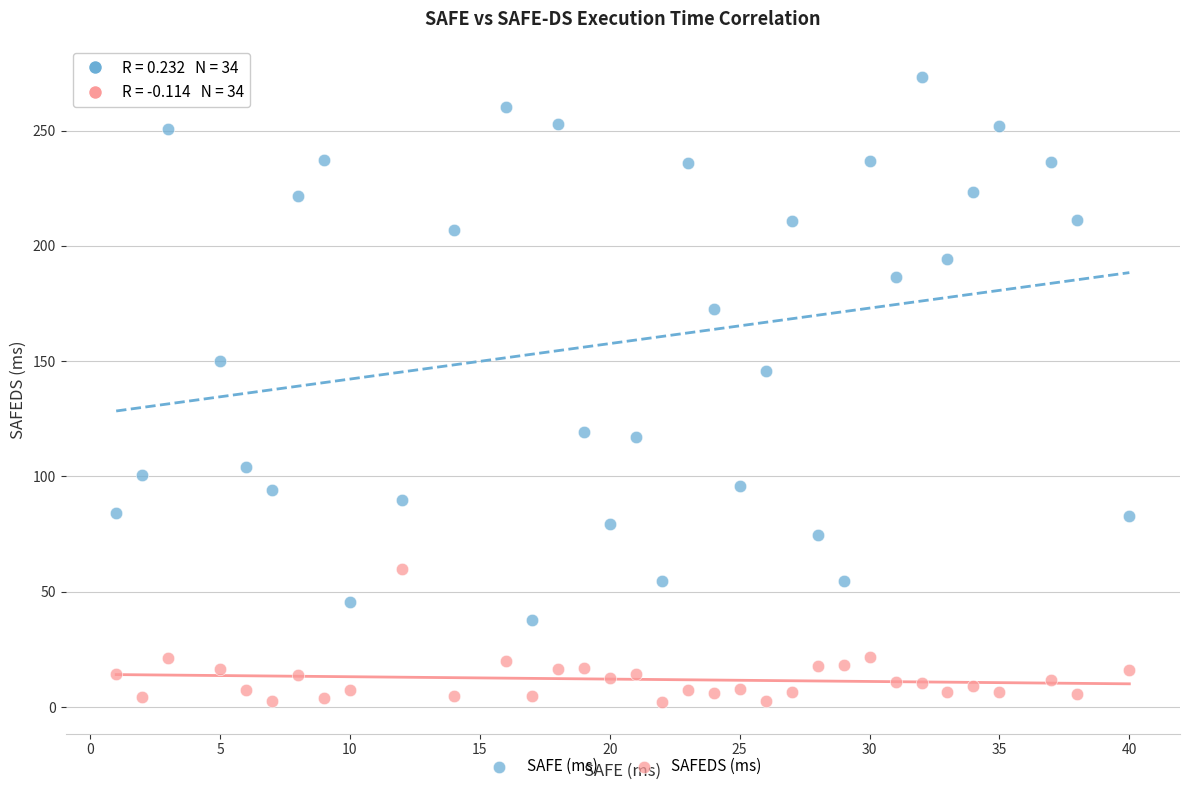

Which series contains the lowest Y value?

SAFEDS (ms)